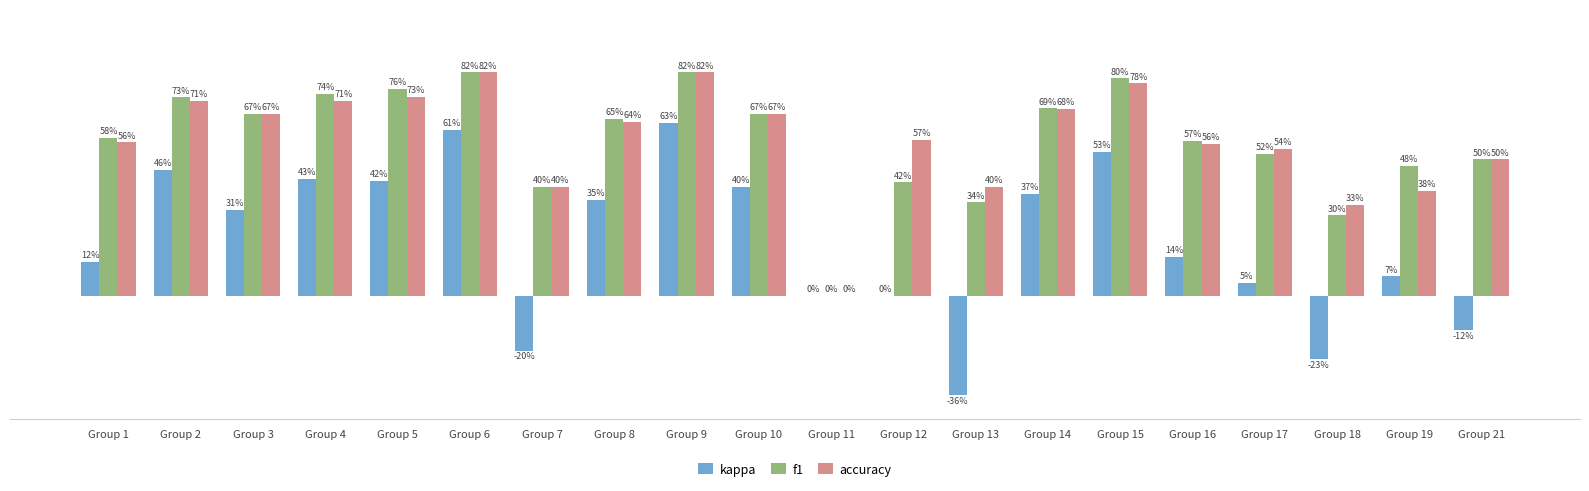

Which series changed the most between Group 12 and Group 19?

accuracy